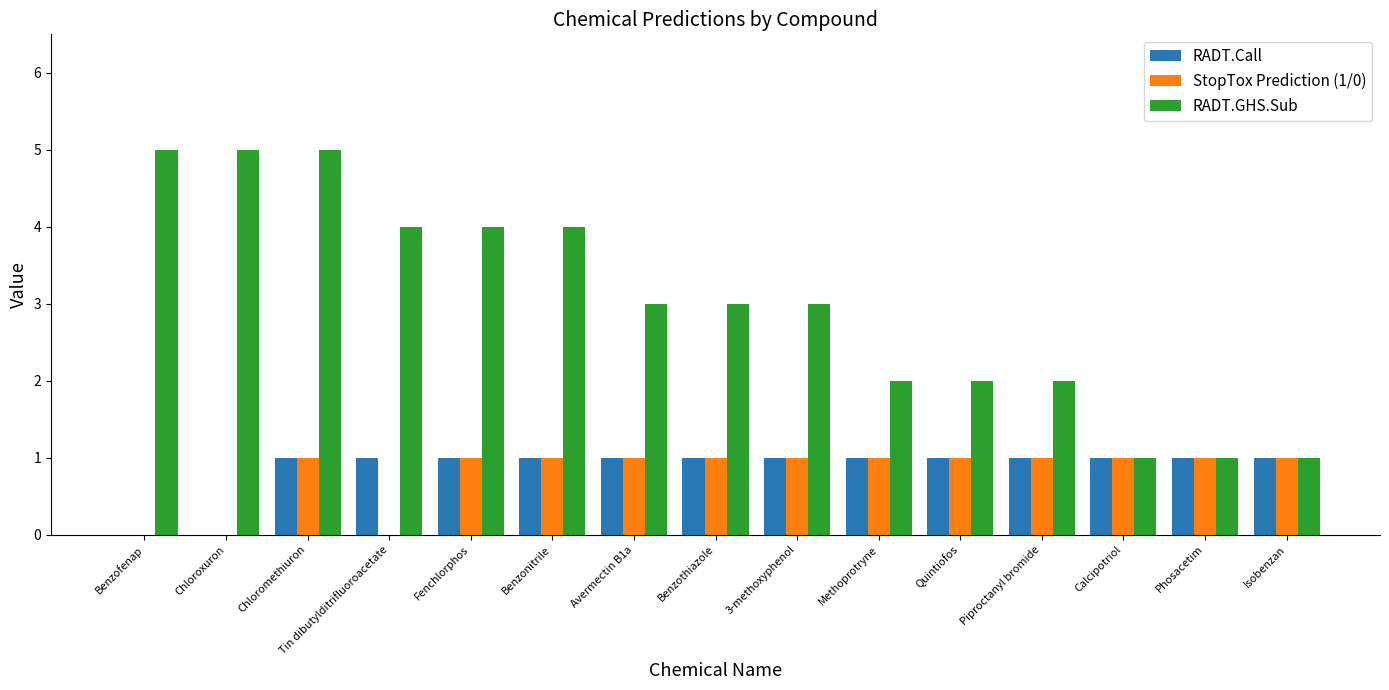

Read the RADT.GHS.Sub value at Tin dibutylditrifluoroacetate.

4